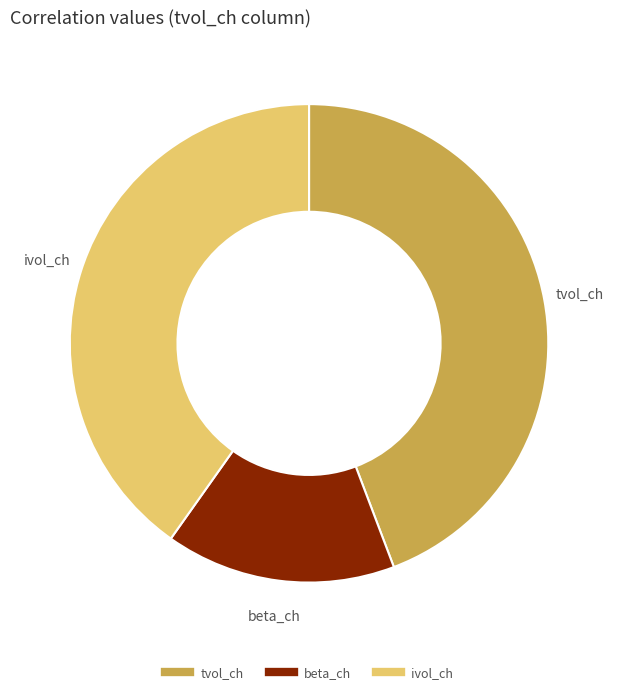

Which category has the smallest portion of the pie?

beta_ch